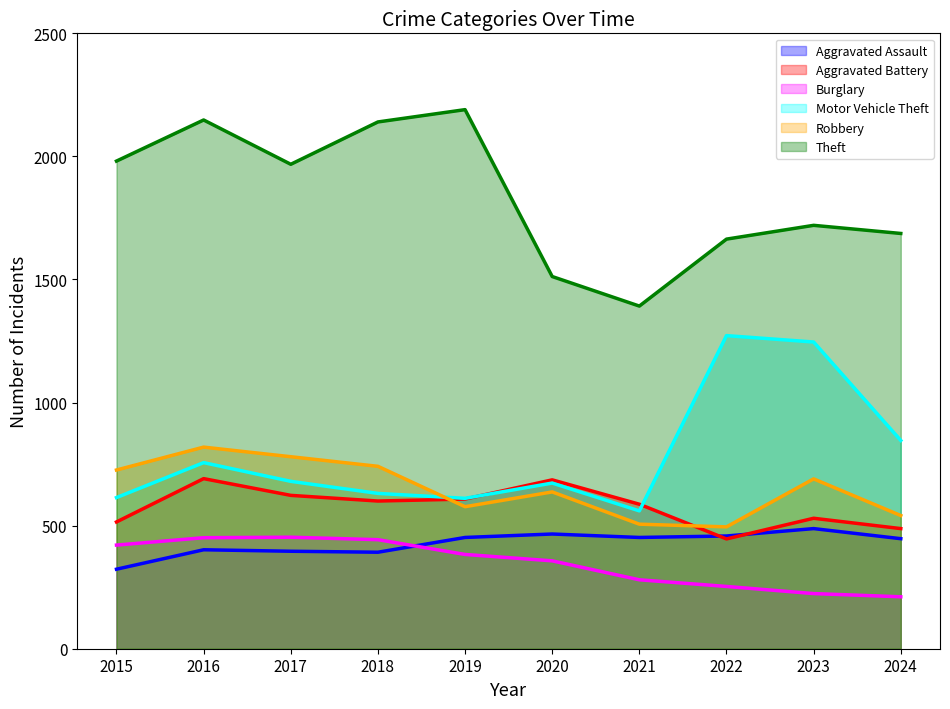

True or false: Motor Vehicle Theft and Robbery cross at least once.

True